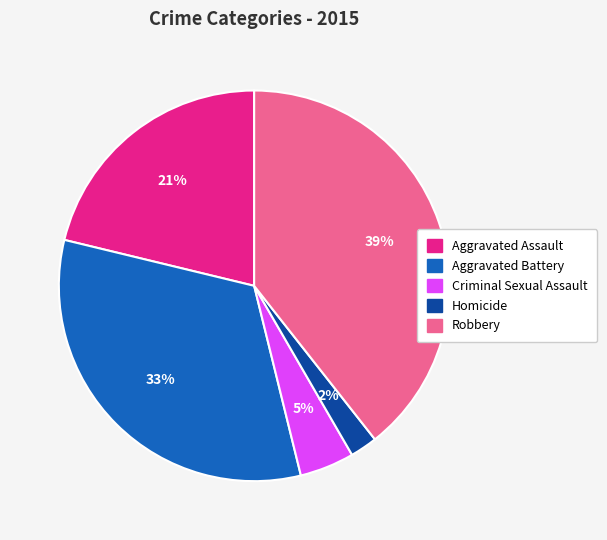

To the nearest percent, what portion does Robbery represent?

39%